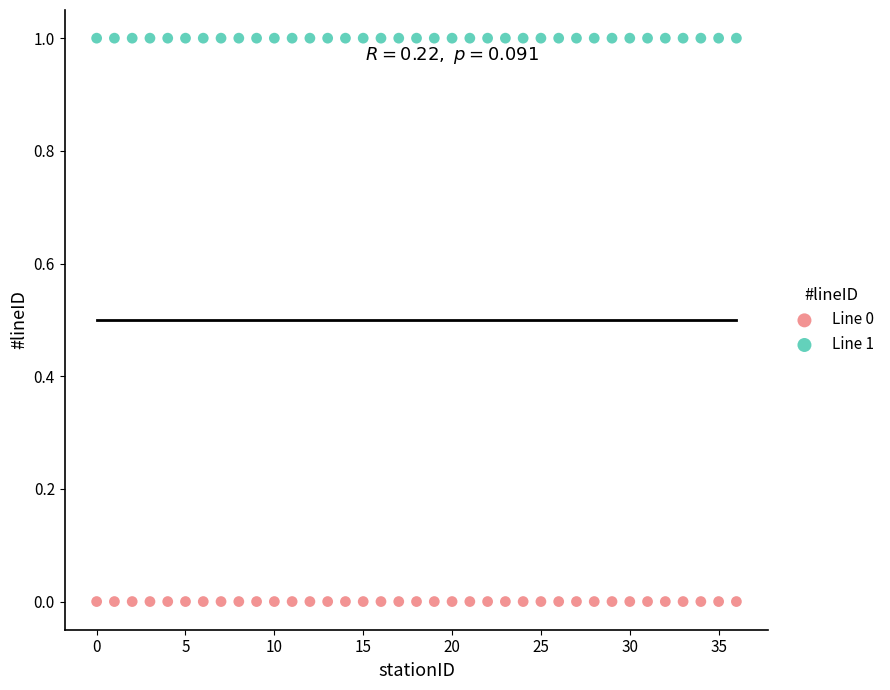

Which series contains the lowest Y value?

Line 0